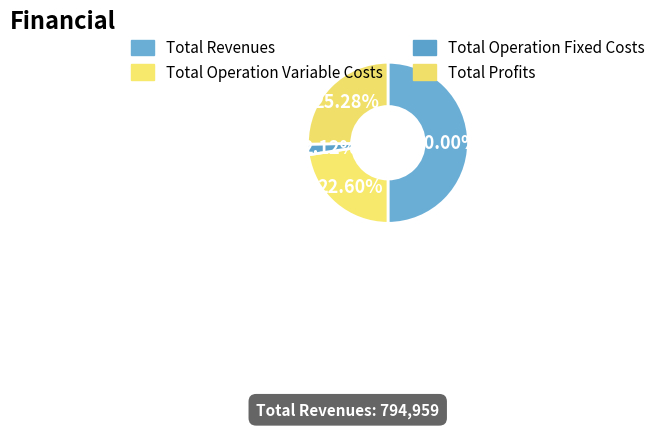

How many slices are in this pie chart?

4